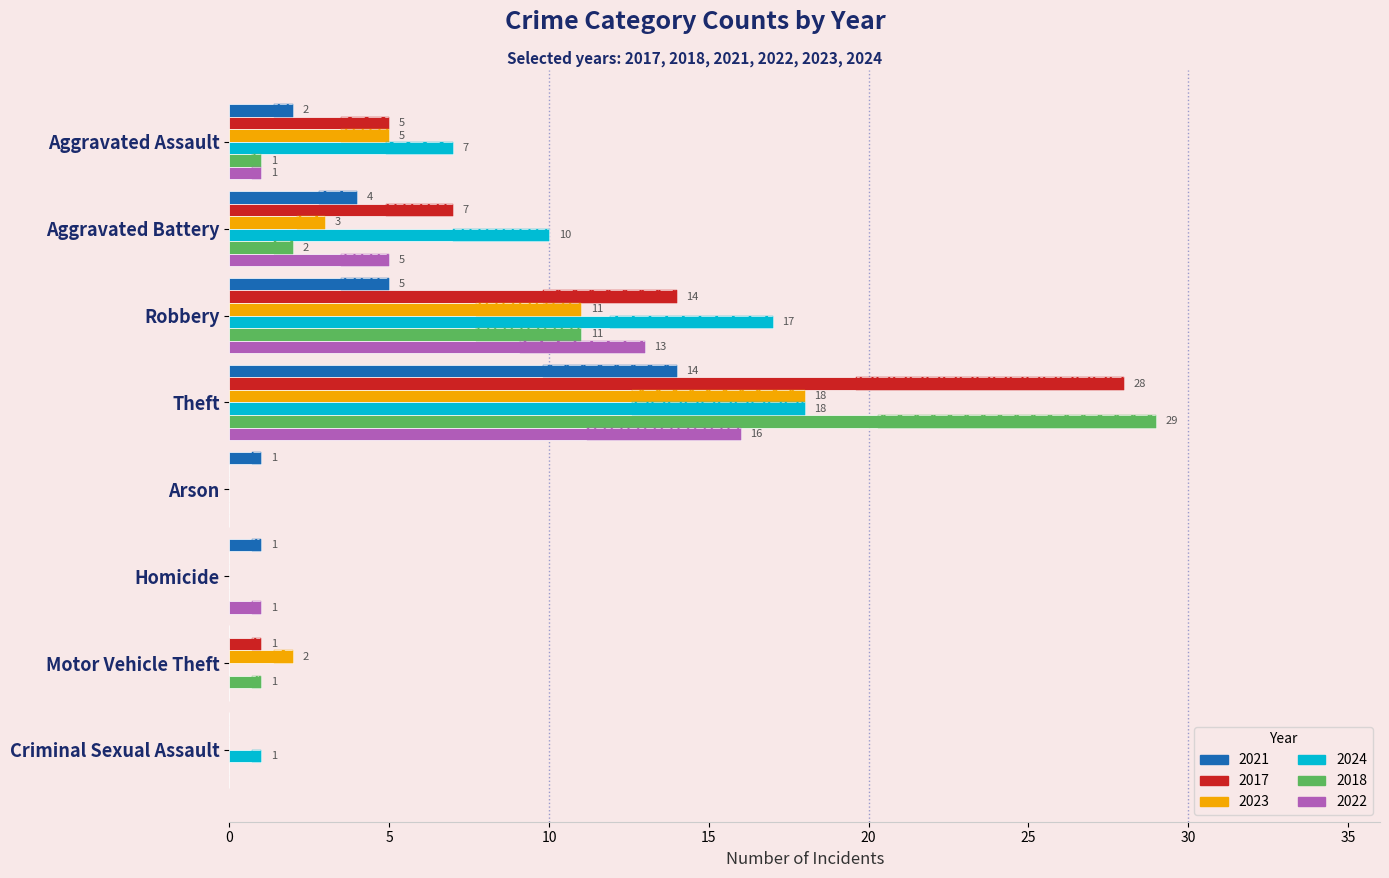

List the series in order of their peak value, highest first.

2018, 2017, 2023, 2024, 2022, 2021